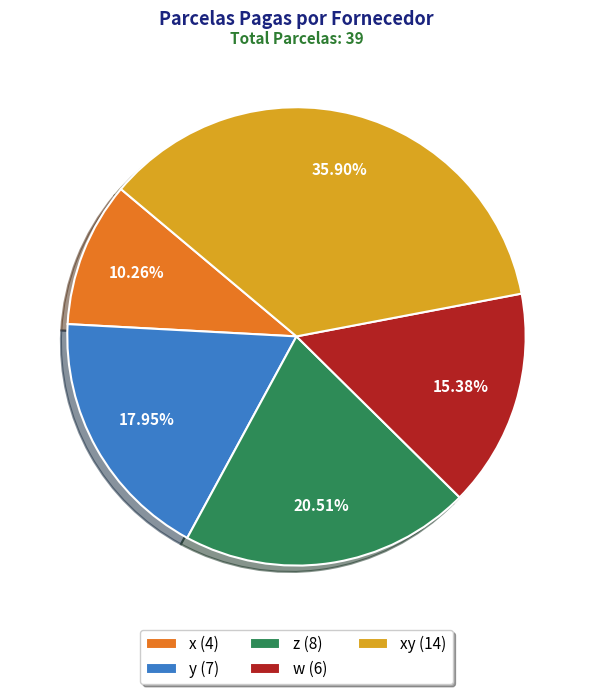

Between z (8) and w (6), which is larger?

z (8)